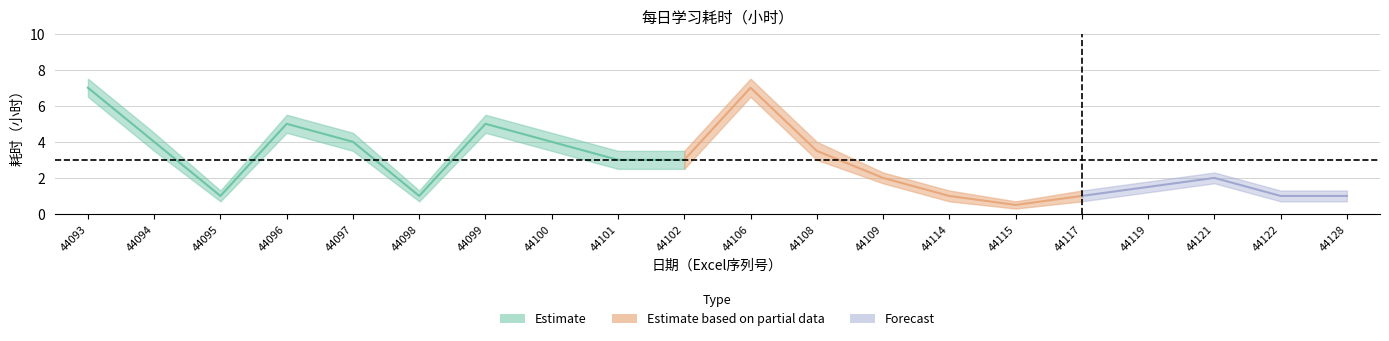

Reading left to right, what are all the values shown in this chart?

耗时_lower: 44093=6.5	44094=3.5	44095=0.7	44096=4.5	44097=3.5	44098=0.7	44099=4.5	44100=3.5	44101=2.5	44102=2.5	44106=6.5	44108=3.0	44109=1.7	44114=0.7	44115=0.3	44117=0.7	44119=1.2	44121=1.7	44122=0.7	44128=0.7
耗时_mid: 44093=7.0	44094=4.0	44095=1.0	44096=5.0	44097=4.0	44098=1.0	44099=5.0	44100=4.0	44101=3.0	44102=3.0	44106=7.0	44108=3.5	44109=2.0	44114=1.0	44115=0.5	44117=1.0	44119=1.5	44121=2.0	44122=1.0	44128=1.0
耗时_upper: 44093=7.5	44094=4.5	44095=1.3	44096=5.5	44097=4.5	44098=1.3	44099=5.5	44100=4.5	44101=3.5	44102=3.5	44106=7.5	44108=4.0	44109=2.3	44114=1.3	44115=0.7	44117=1.3	44119=1.8	44121=2.3	44122=1.3	44128=1.3